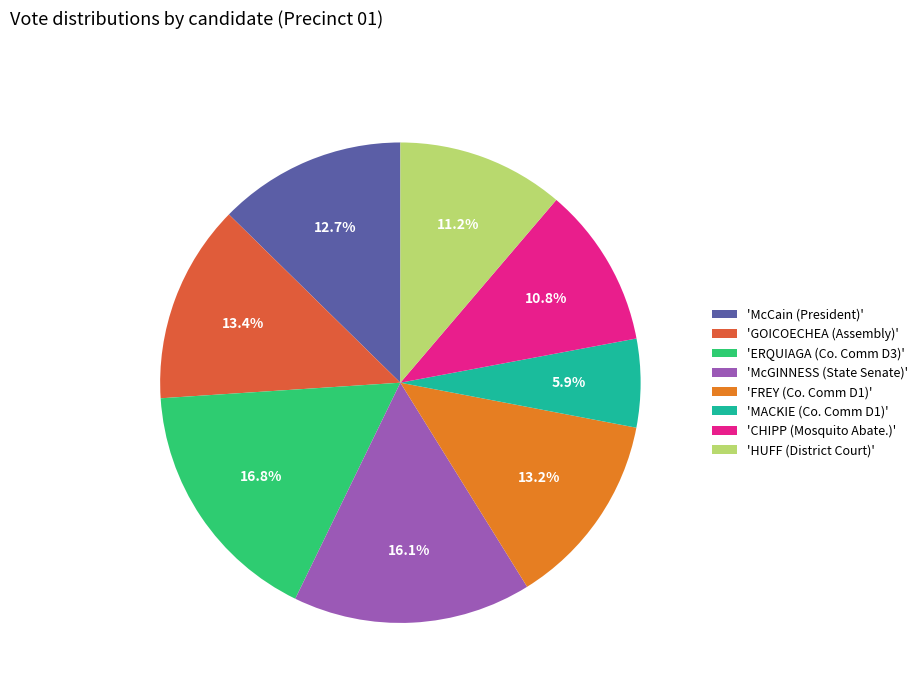

Do 'MACKIE (Co. Comm D1)' and 'CHIPP (Mosquito Abate.)' together represent more than half of the pie?

No